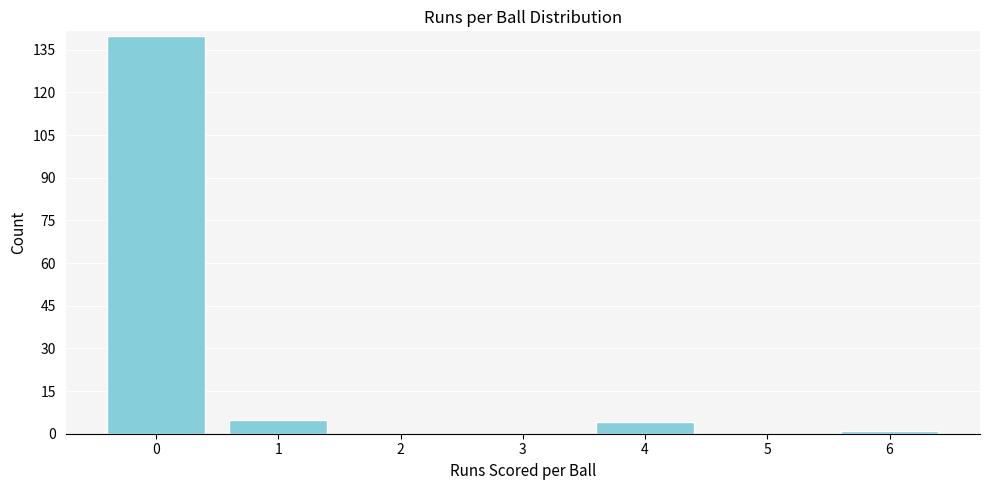

Reading left to right, extract all data points from this chart.

0=140	1=5	2=0	3=0	4=4	5=0	6=1